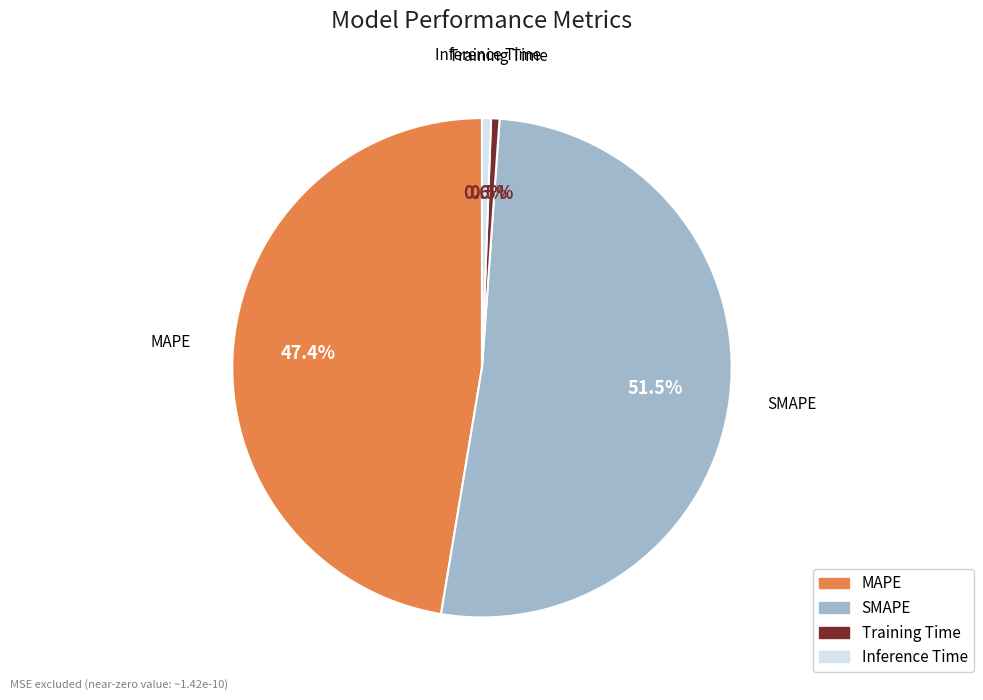

Which has a higher value, MAPE or SMAPE?

SMAPE